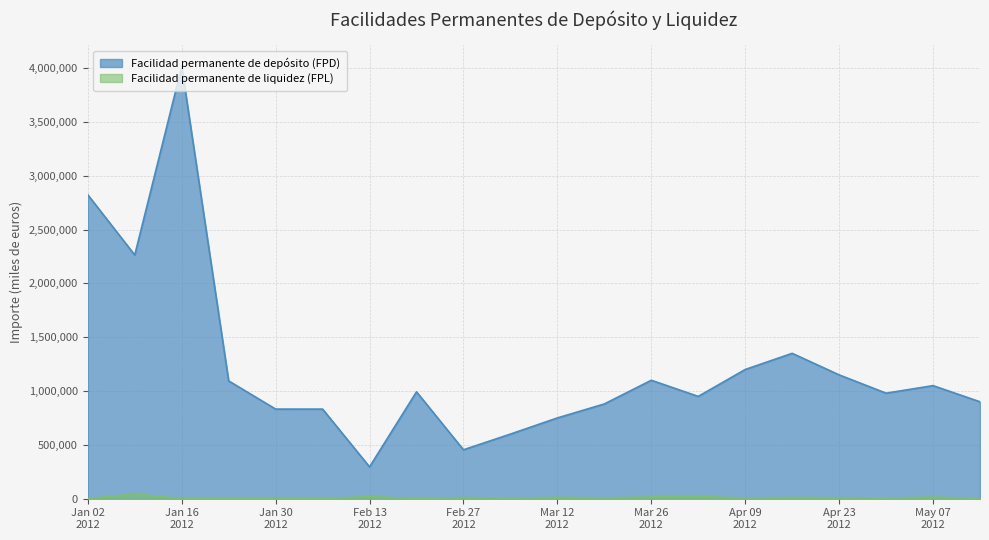

What is the approximate value of Facilidad permanente de liquidez (FPL) at 05-03-2012?

5000